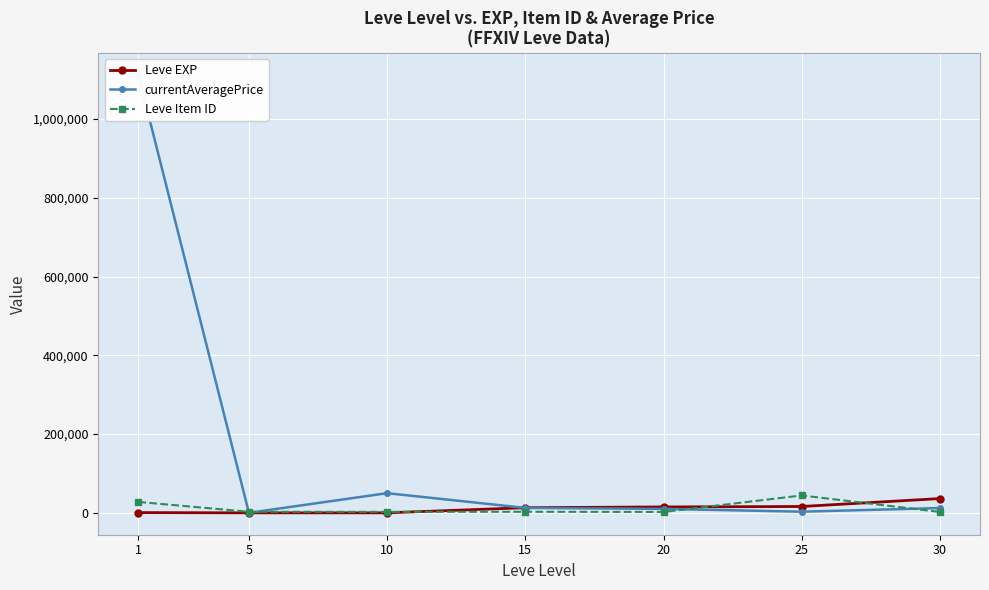

Which series changed the most between 1 and 10?

currentAveragePrice